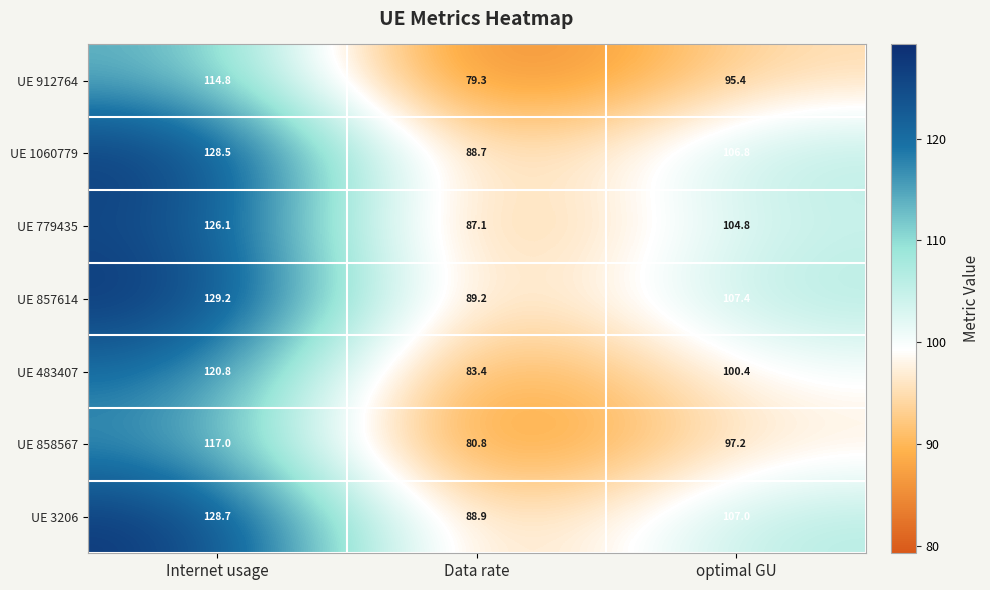

Reading left to right, list all the values displayed in this chart.

UE 912764: Internet usage=114.8	Data rate=79.3	optimal GU=95.4
UE 1060779: Internet usage=128.5	Data rate=88.7	optimal GU=106.8
UE 779435: Internet usage=126.1	Data rate=87.1	optimal GU=104.8
UE 857614: Internet usage=129.2	Data rate=89.2	optimal GU=107.4
UE 483407: Internet usage=120.8	Data rate=83.4	optimal GU=100.4
UE 858567: Internet usage=117.0	Data rate=80.8	optimal GU=97.2
UE 3206: Internet usage=128.7	Data rate=88.9	optimal GU=107.0